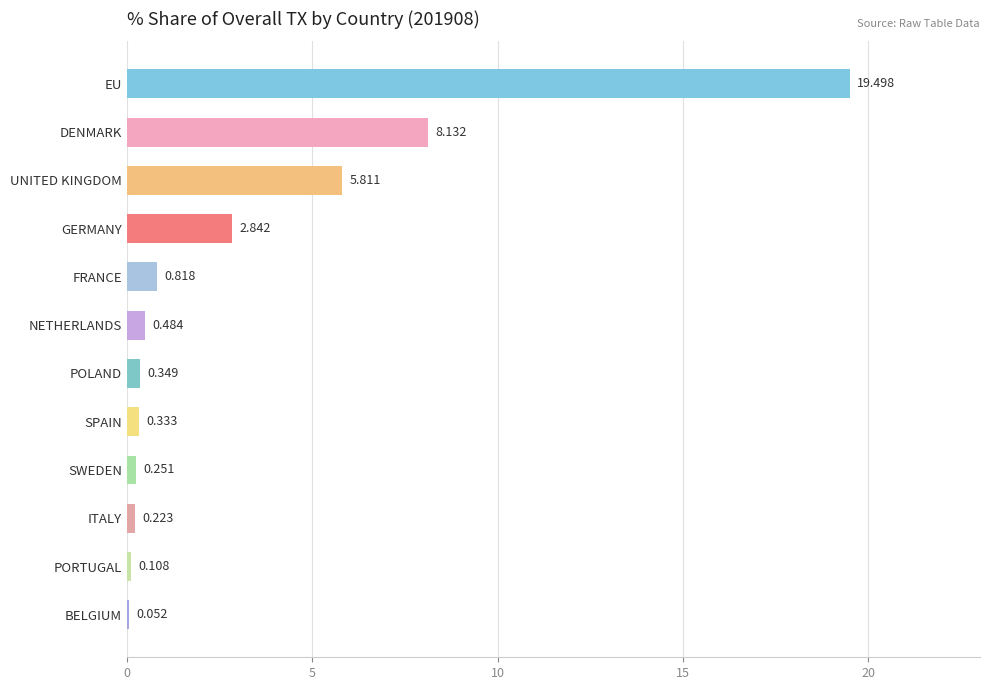

Which has a higher value, FRANCE or SWEDEN?

FRANCE